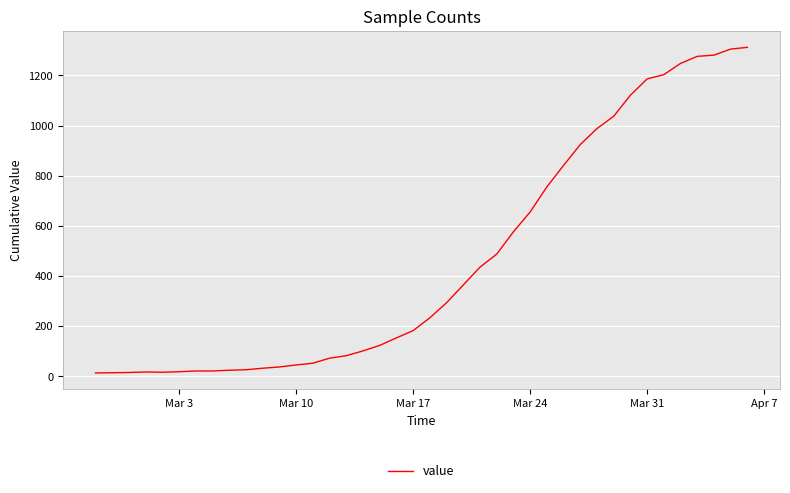

What is the difference between the maximum and minimum values?

1299